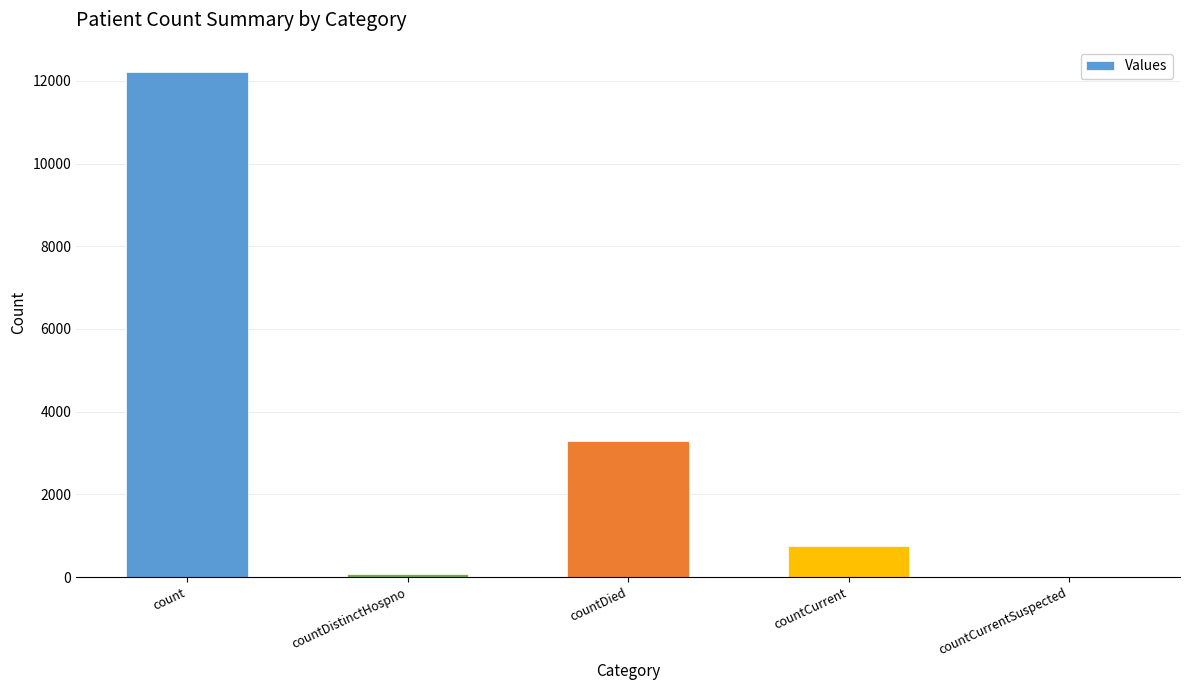

The value at countDied is 3298. True or false?

True